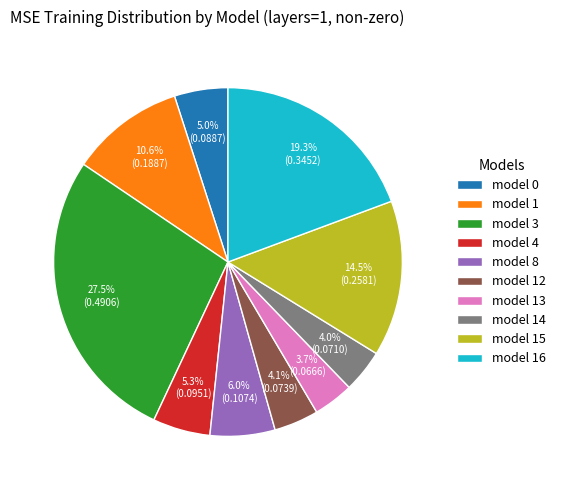

To the nearest percent, what percentage of the pie is model 1?

11%